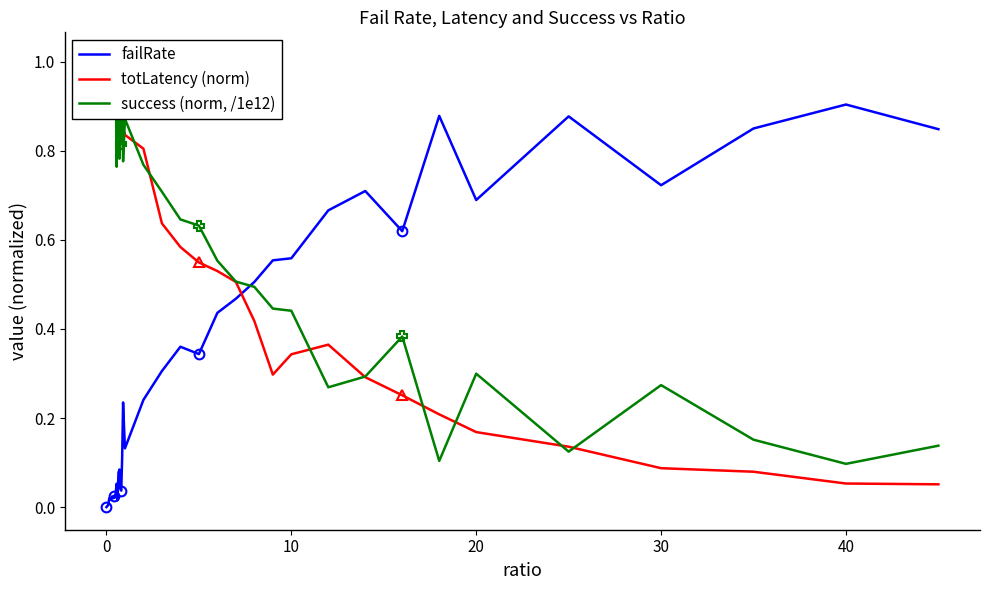

How many lines are shown in the chart?

3